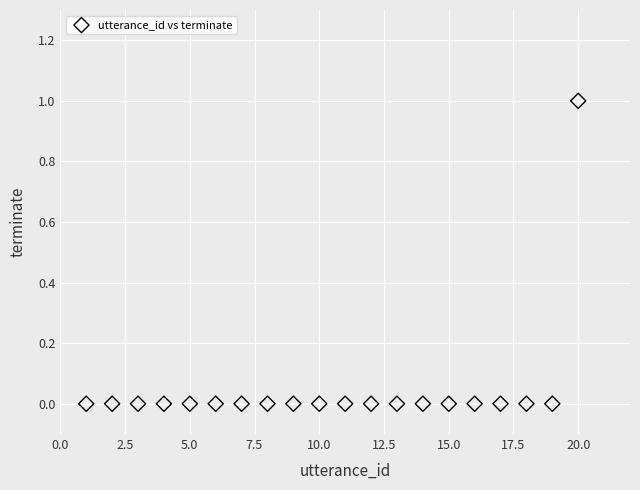

What is the range of X values (max minus min)?

19